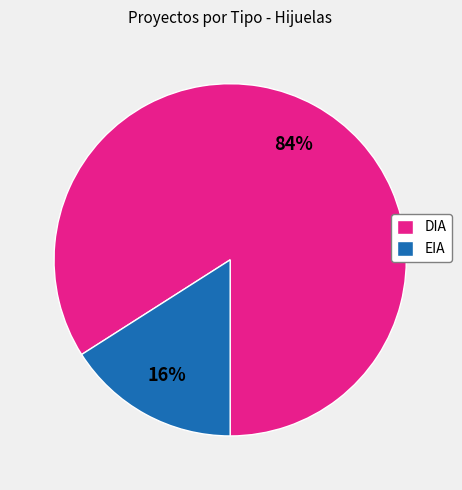

How many slices are in this pie chart?

2